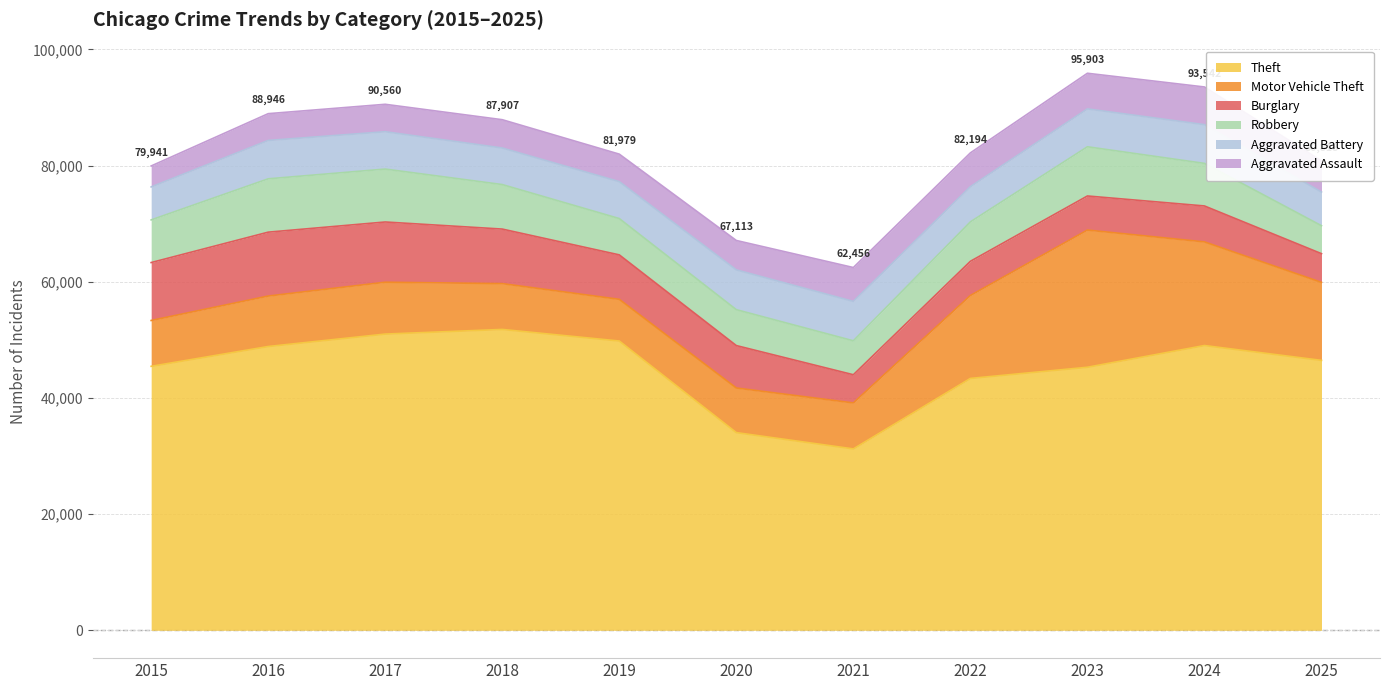

Is the value of Burglary at 2025 greater than the value of Aggravated Battery at 2015?

No